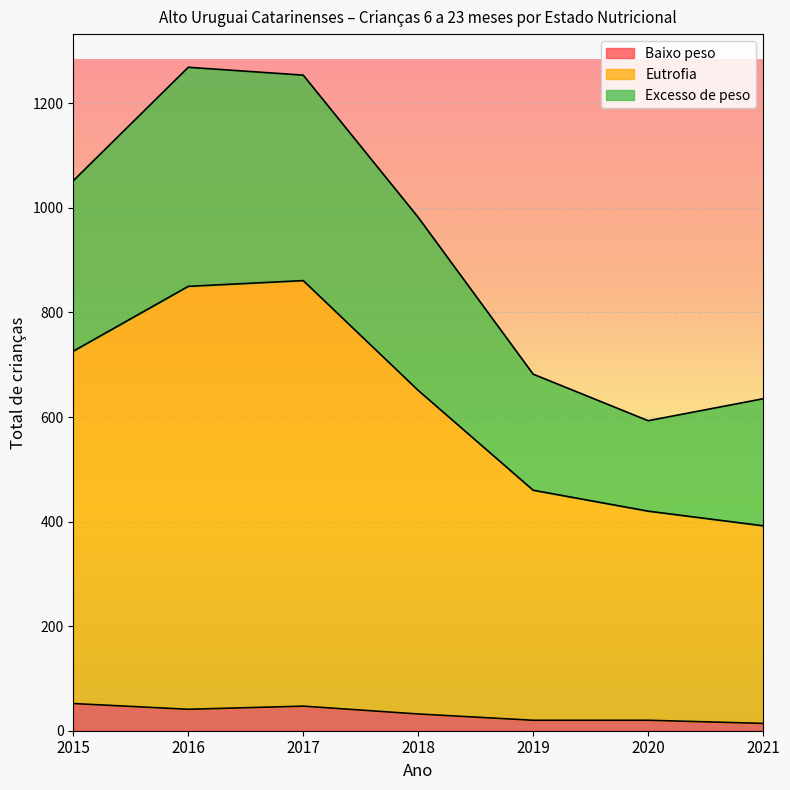

Which has a higher value, 2016 or 2020?

2016